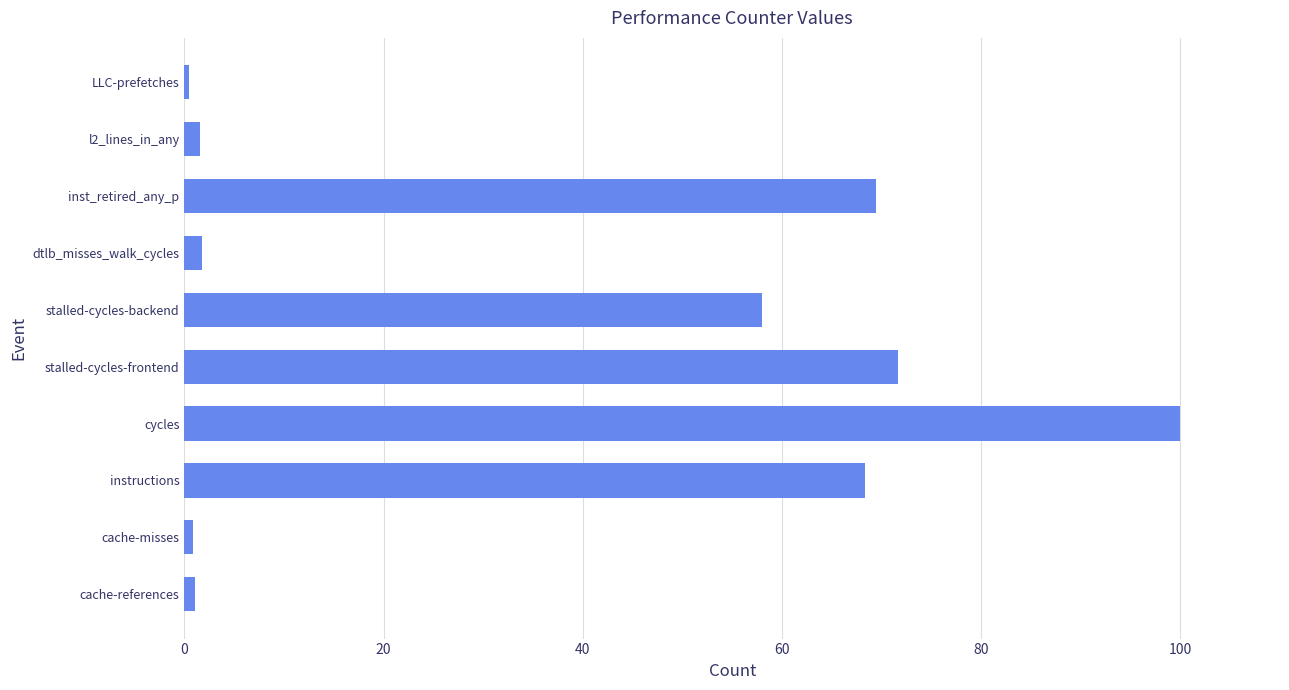

Count the number of values greater than 58.

5